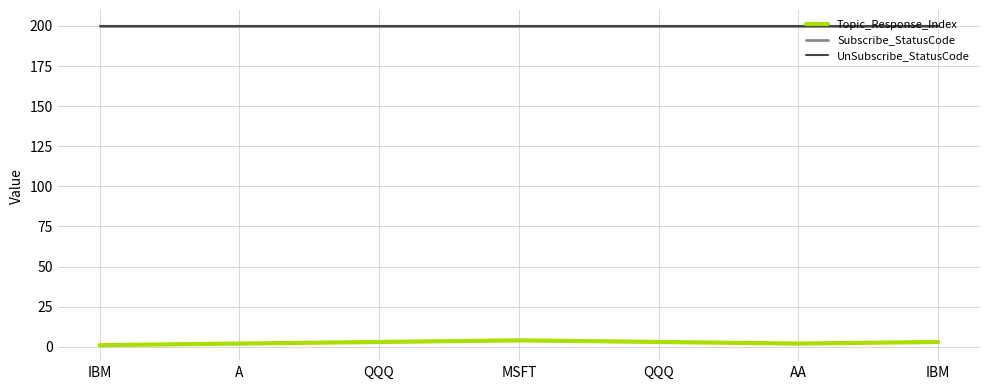

Is this an area chart (filled region under the line)?

No